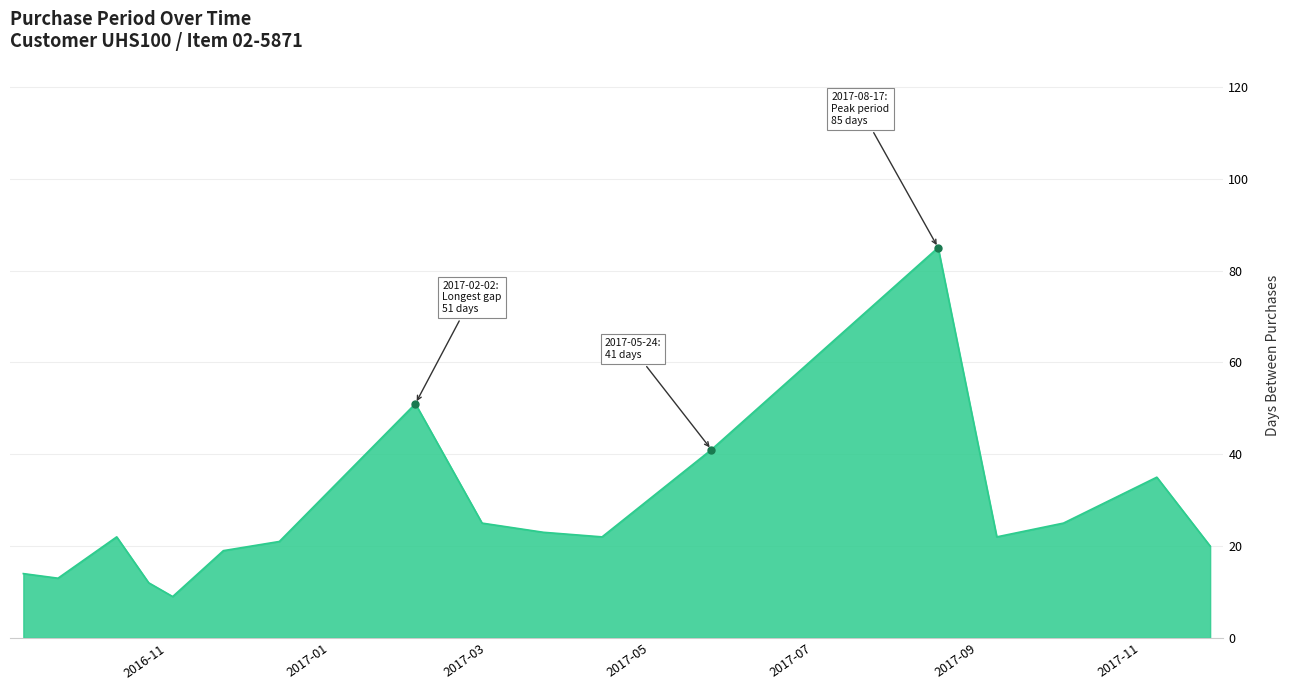

Does the chart display data point markers on the line(s)?

No